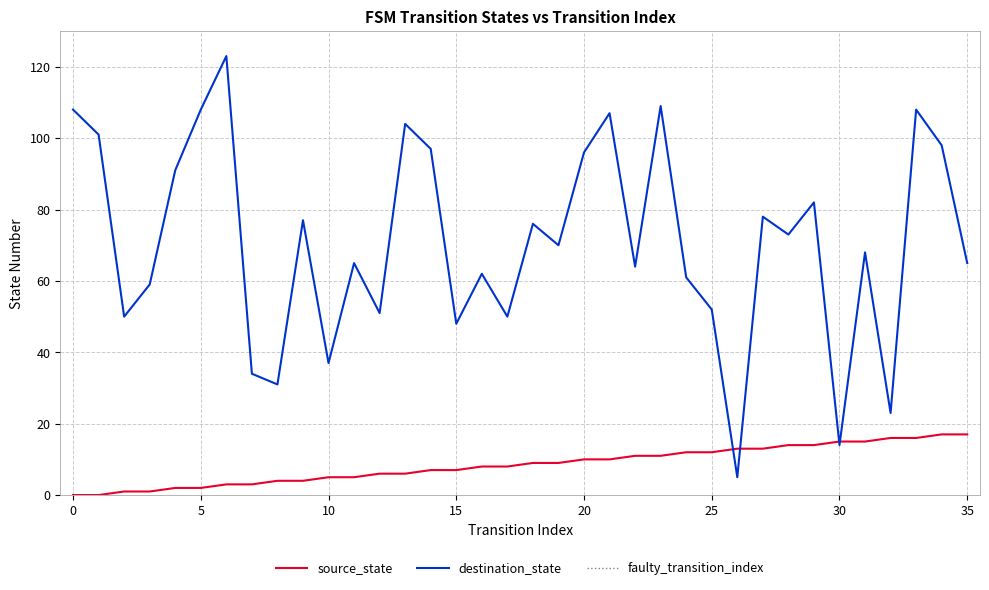

The value of source_state at 6 is 3. True or false?

True